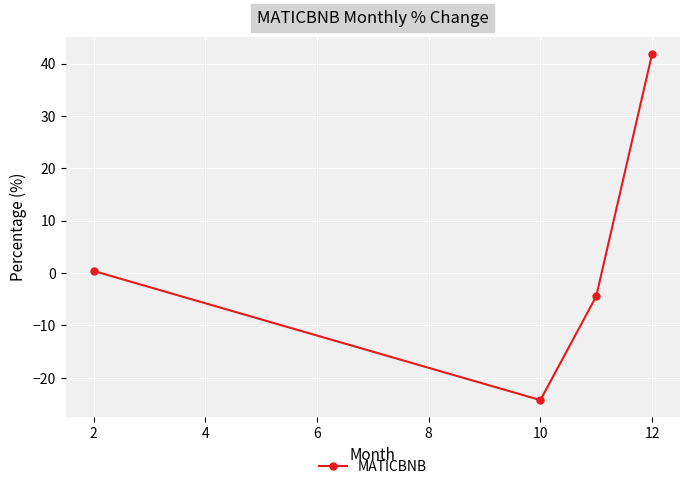

What is the difference between the second highest and second lowest values?

4.8